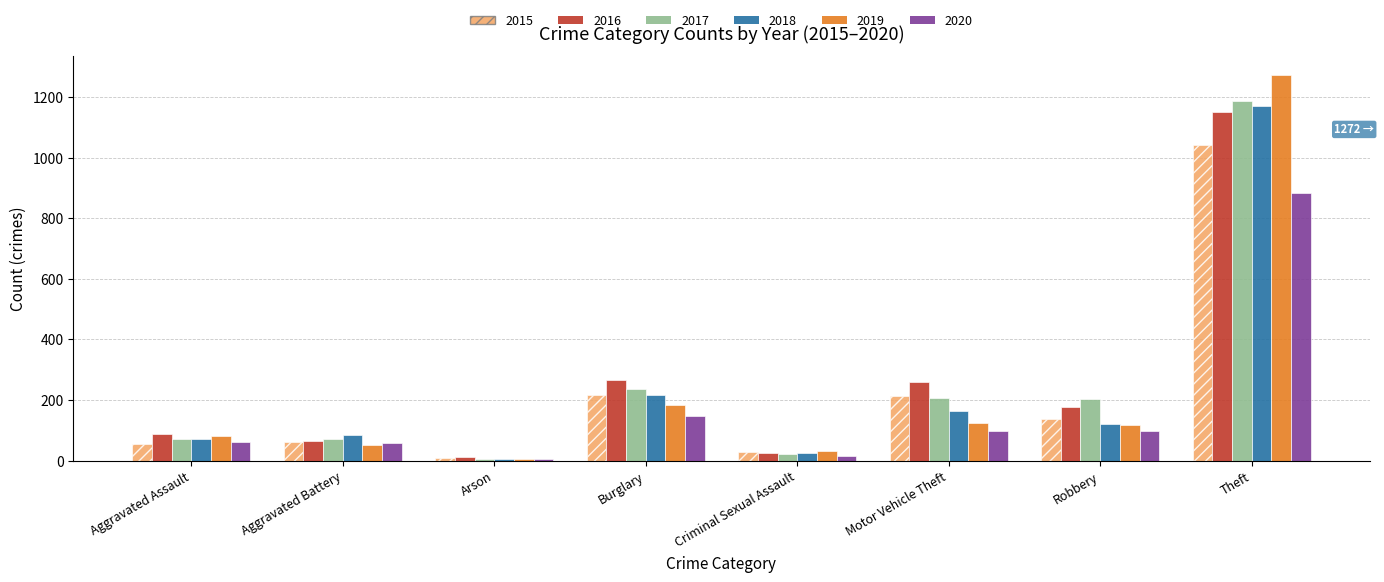

At how many categories does at least one series exceed 873?

1